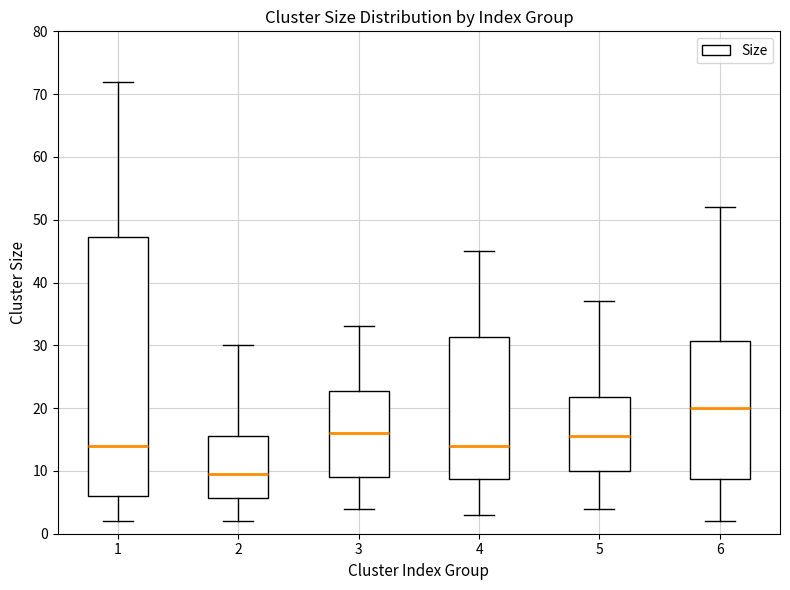

Reading left to right, transcribe this box plot: for each box, give where its median line is, the range the box spans, and where its two whiskers end, as read against the y-axis. The values are not printed on the chart, so give them approximately, as read against the axis.

1: median 14, box 6 to 47, whiskers 2 to 72
2: median 10, box 6 to 16, whiskers 2 to 30
3: median 16, box 9 to 23, whiskers 4 to 33
4: median 14, box 9 to 31, whiskers 3 to 45
5: median 16, box 10 to 22, whiskers 4 to 37
6: median 20, box 9 to 31, whiskers 2 to 52